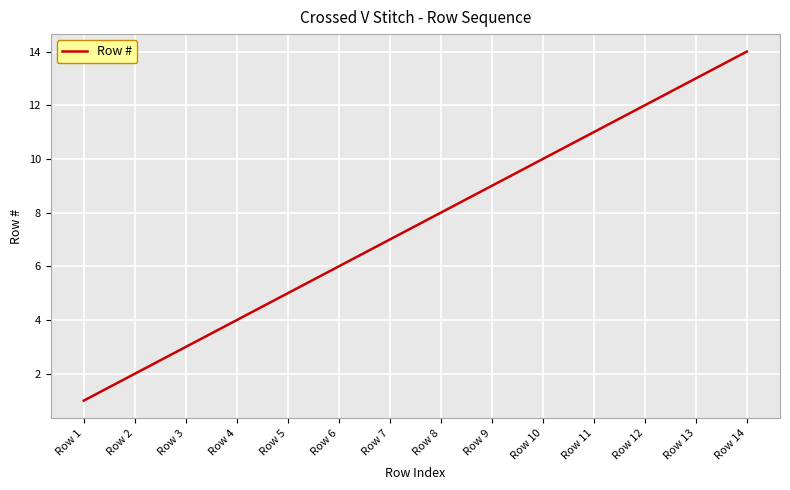

What is the maximum value shown in the chart?

14